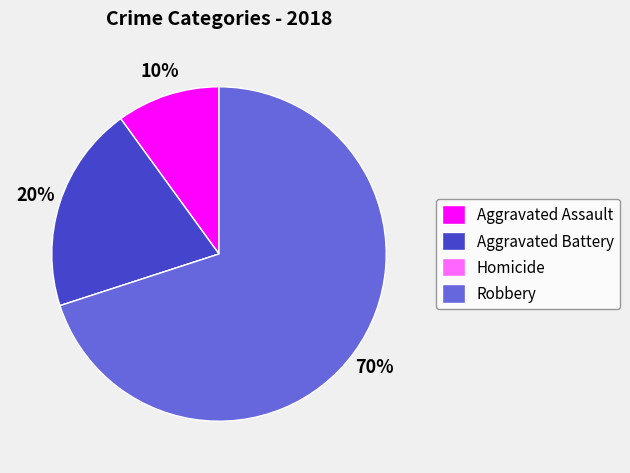

Which slice is the largest?

Robbery